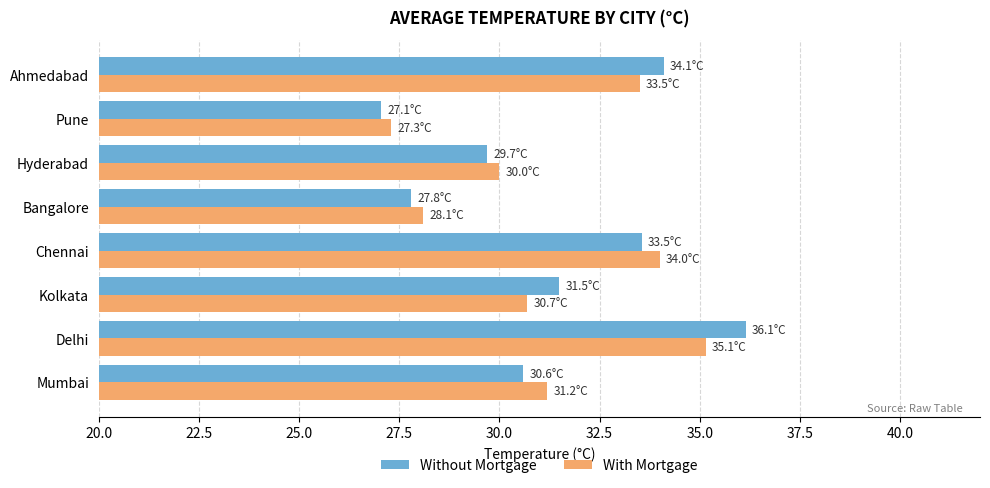

Is the value of Without Mortgage at Delhi greater than the value of With Mortgage at Pune?

Yes